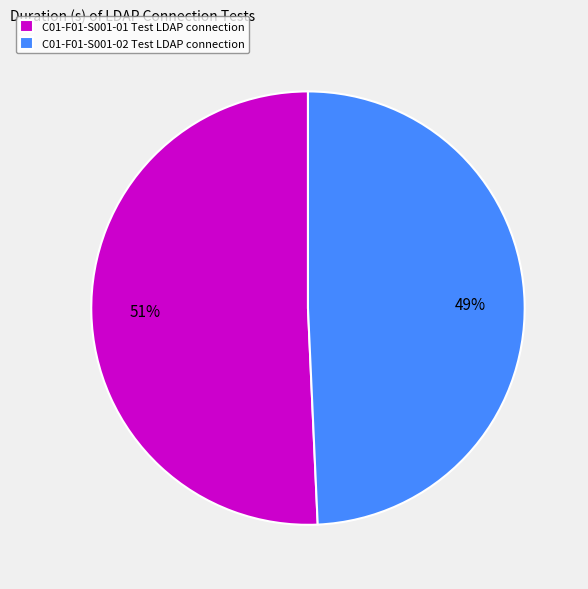

The C01-F01-S001-01 Test LDAP connection slice represents 37% of the pie. True or false?

False